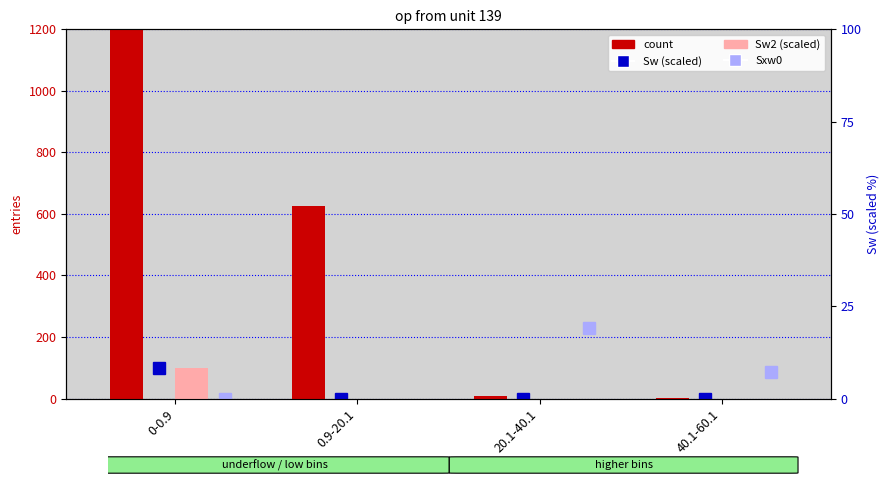

The Sw2 (scaled) series shows 0.0 at 40.1-60.1. True or false?

False